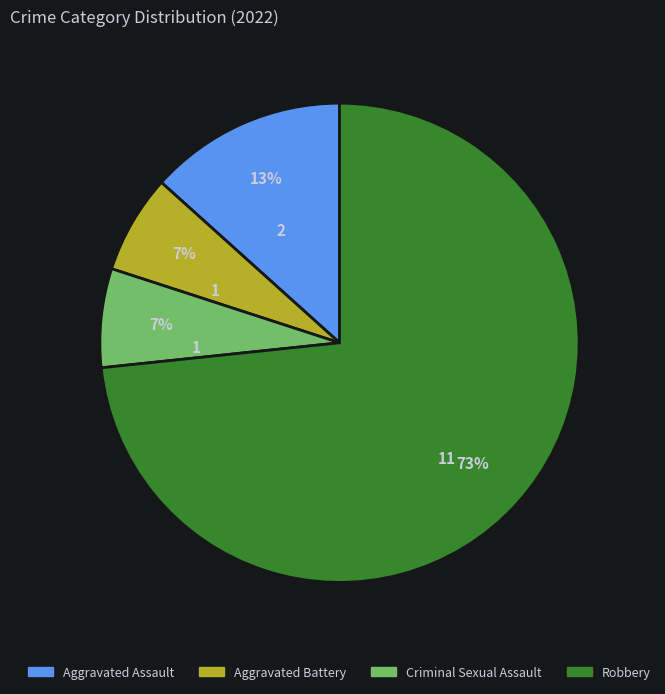

To the nearest percent, what percentage of the pie is Aggravated Assault?

13%